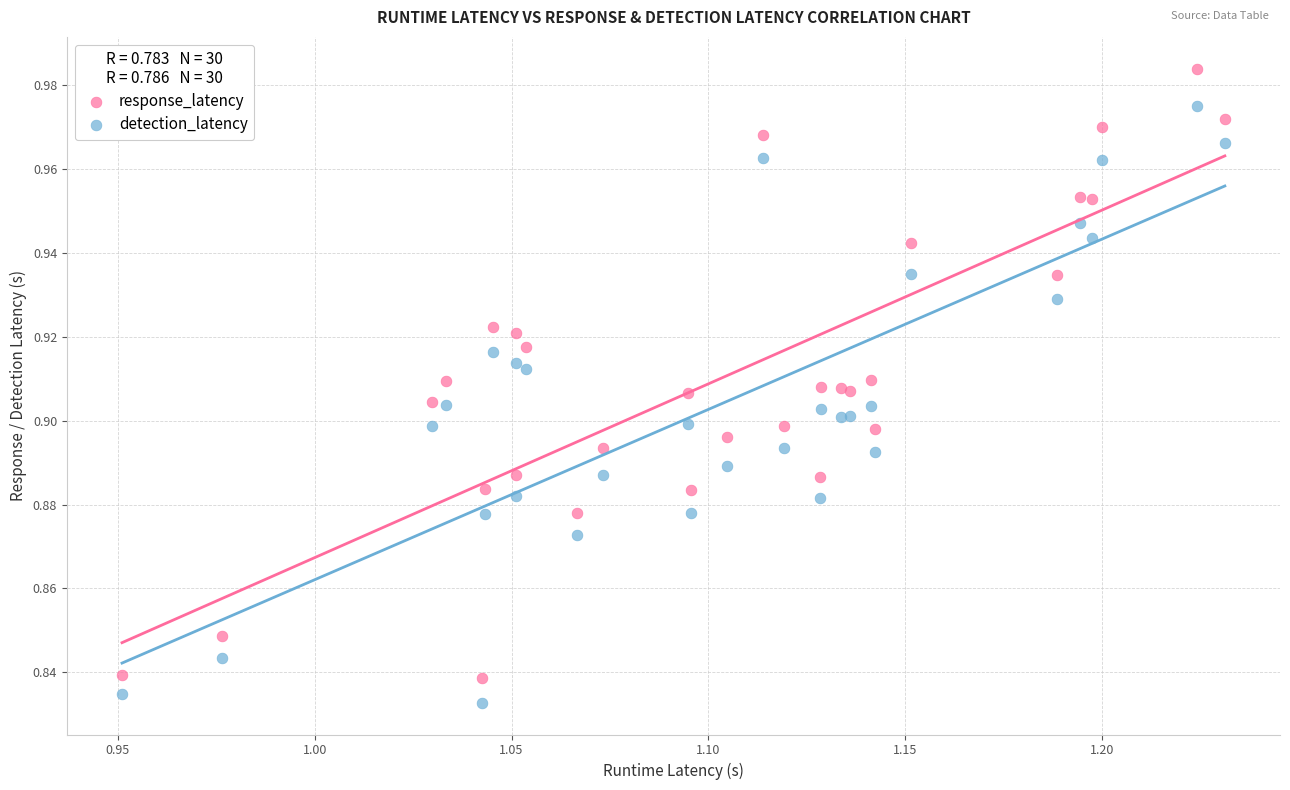

What is the X range (max minus min) for the scatter plot?

0.3